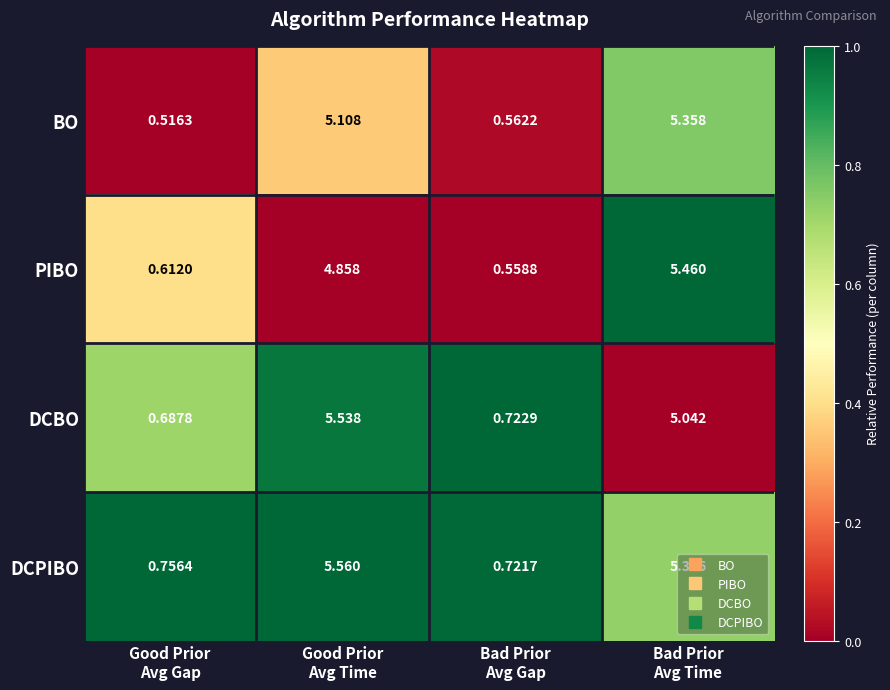

Which series has the largest total across all categories?

DCPIBO